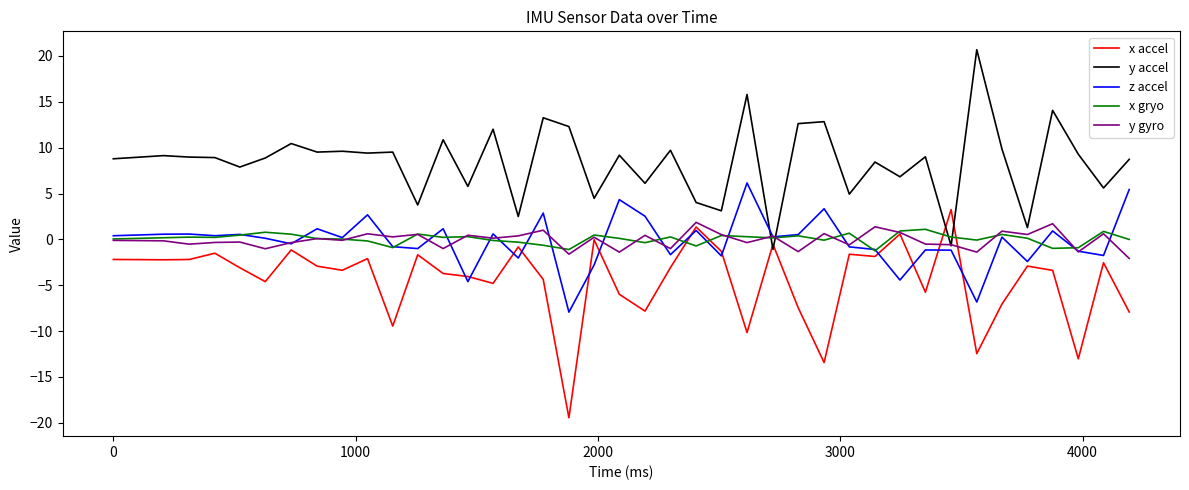

Which series has the largest total across all categories?

y accel